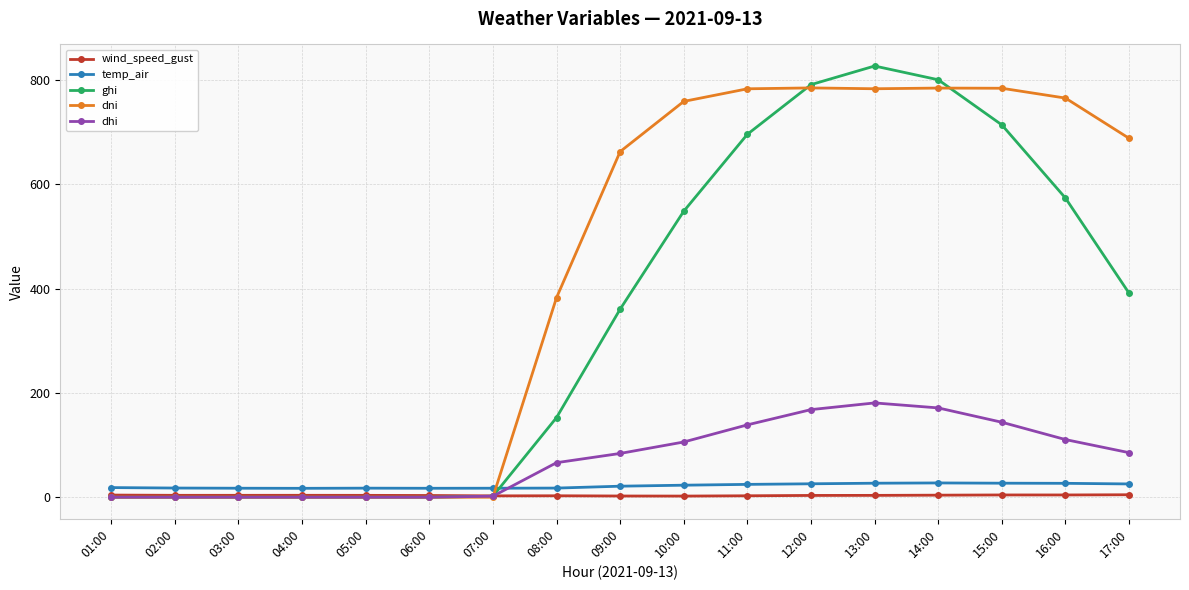

What is the value of the temp_air point at the 15th from the left?

26.9